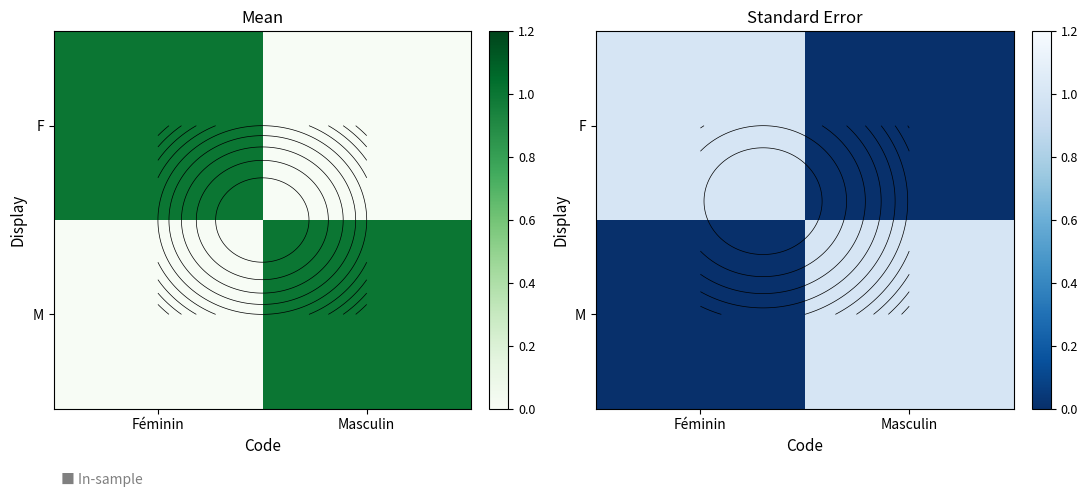

How many series are shown in this chart?

2